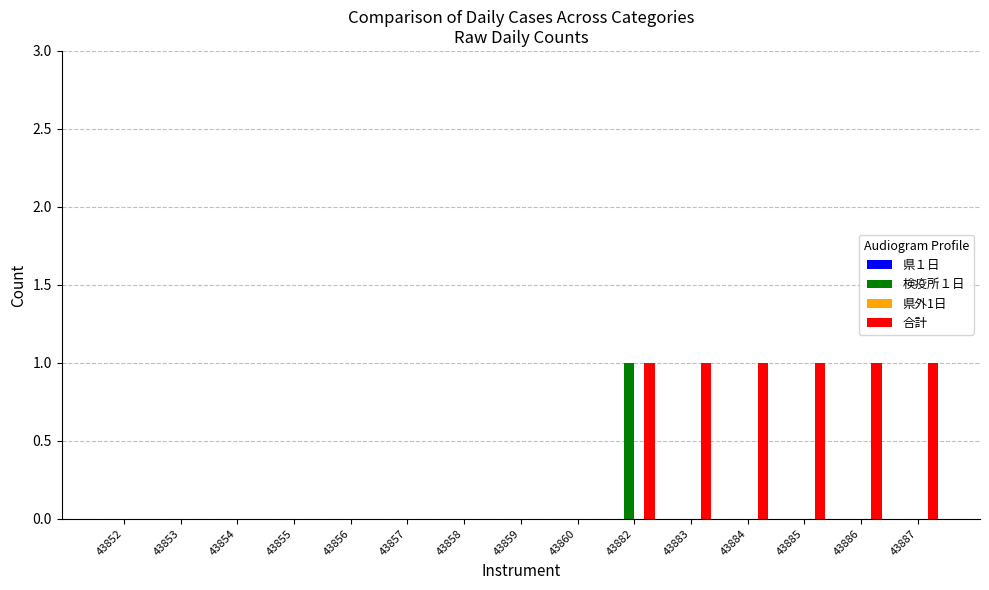

What is the sum of all 検疫所１日 values?

1